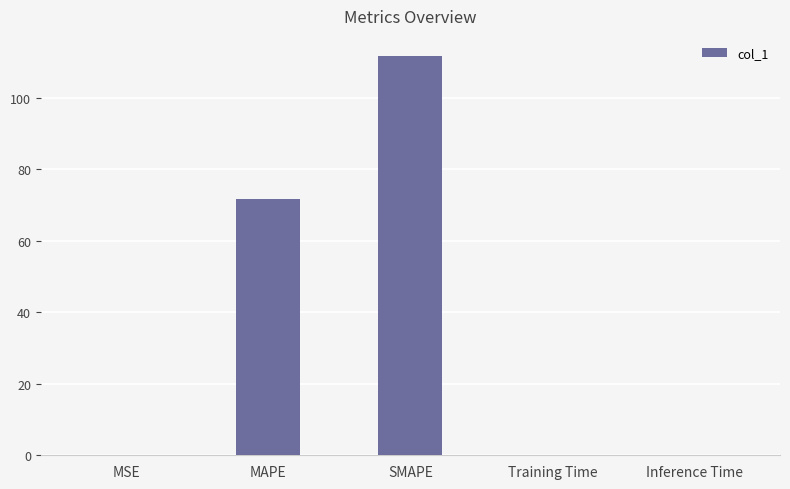

What is the change in value from MAPE to Inference Time?

-71.6